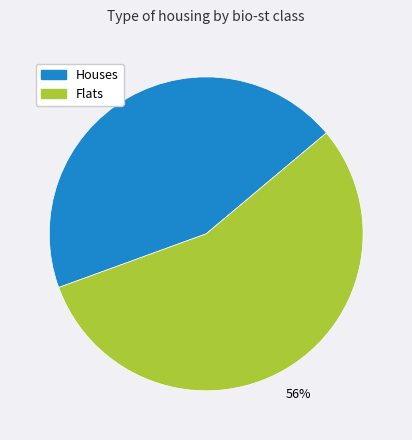

To the nearest percent, what is the average slice percentage?

50%